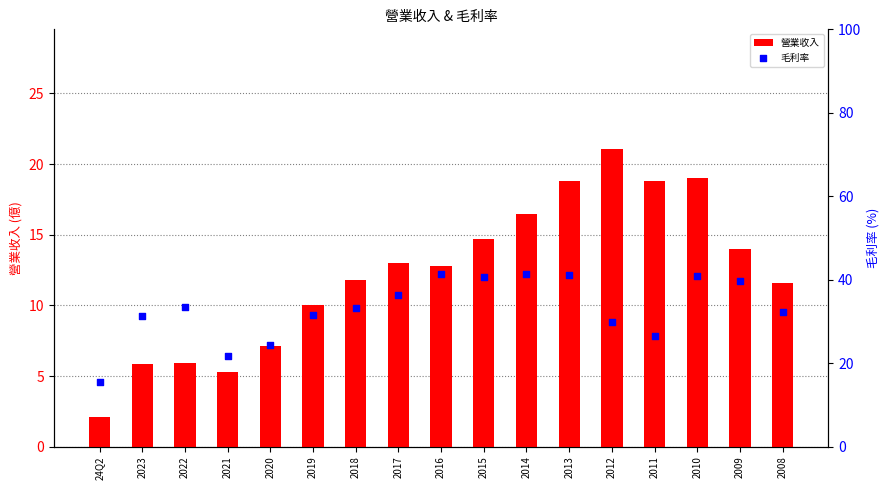

Which series has the largest total across all categories?

毛利率